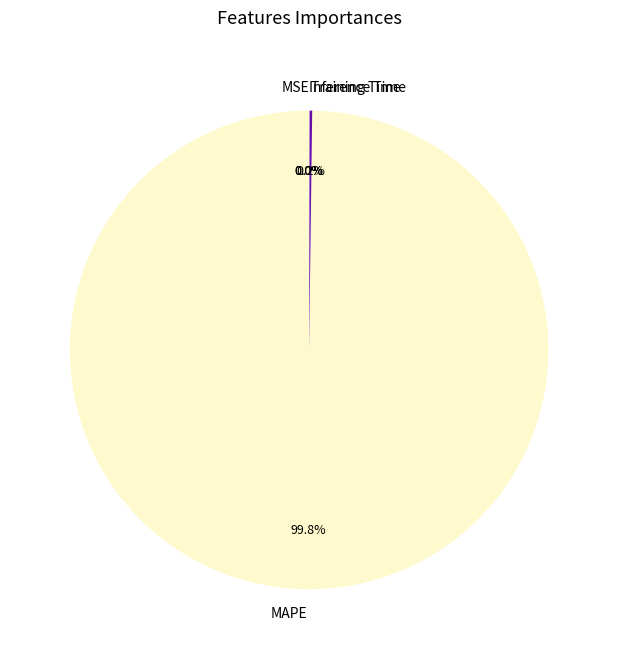

Does any single category account for the majority?

Yes